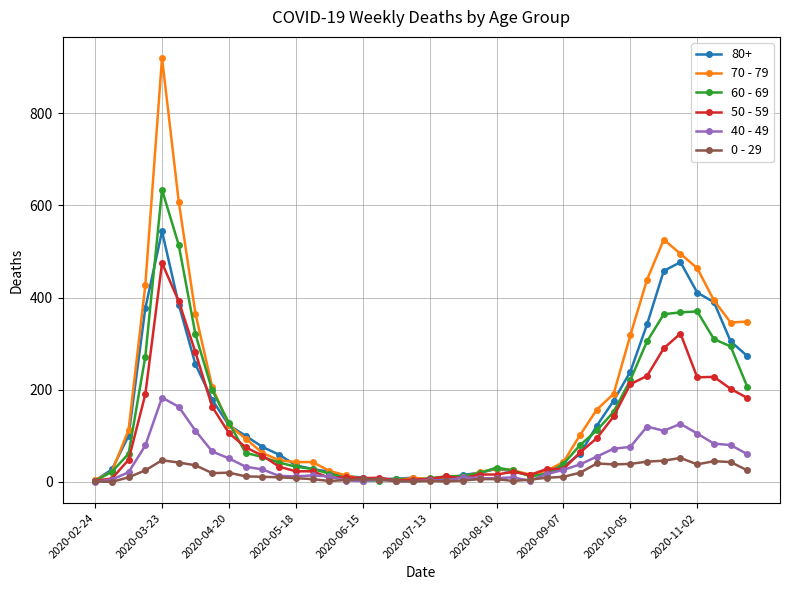

Which series has the largest range (max minus min)?

70 - 79